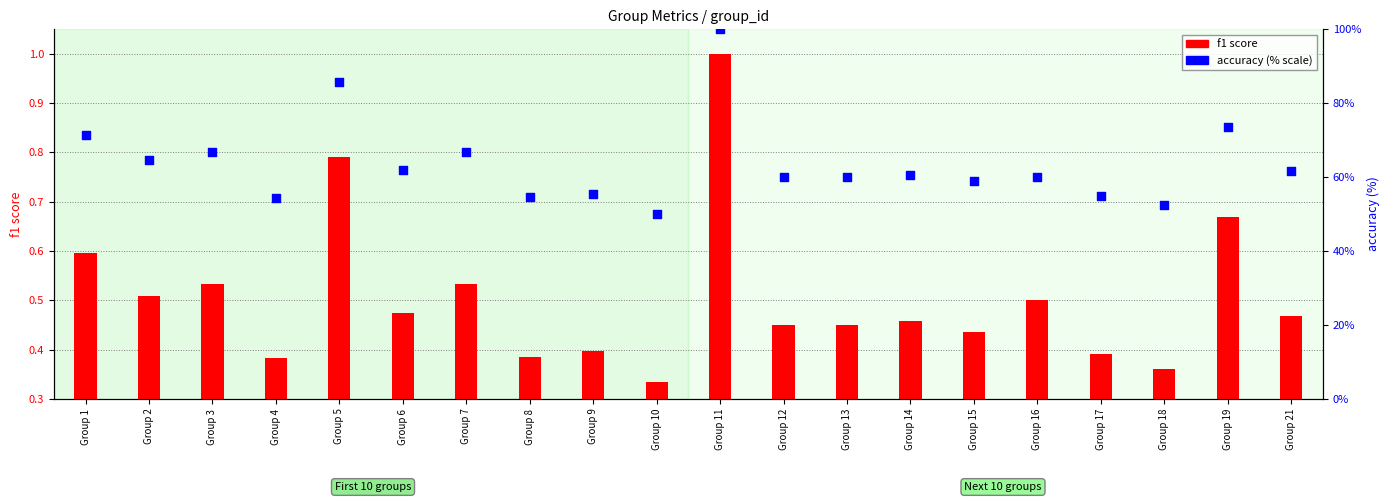

Which series has the widest spread of Y values?

accuracy (% scale)